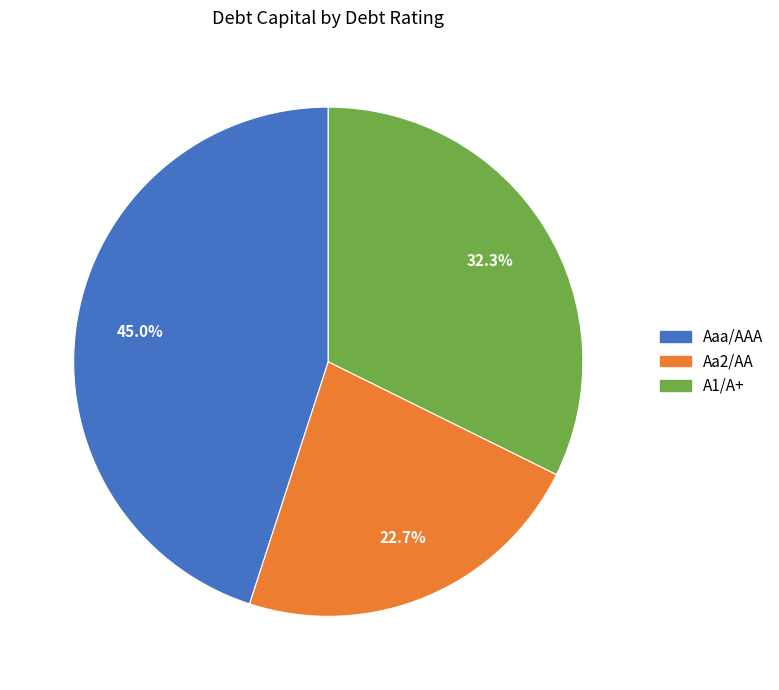

What percentage is NOT represented by Aaa/AAA?

55.0%